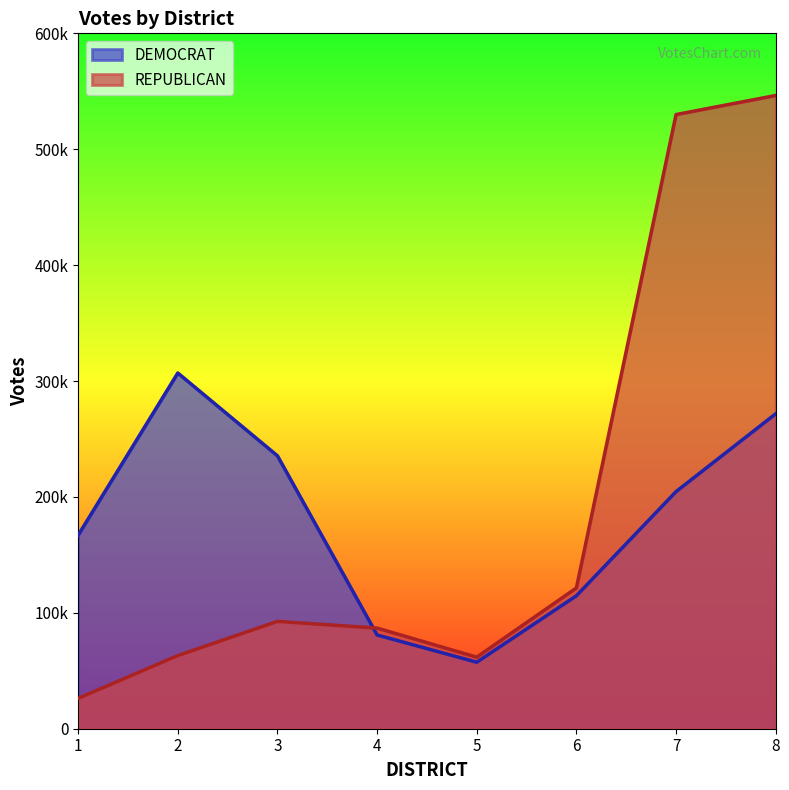

Which series has the widest spread of values?

REPUBLICAN